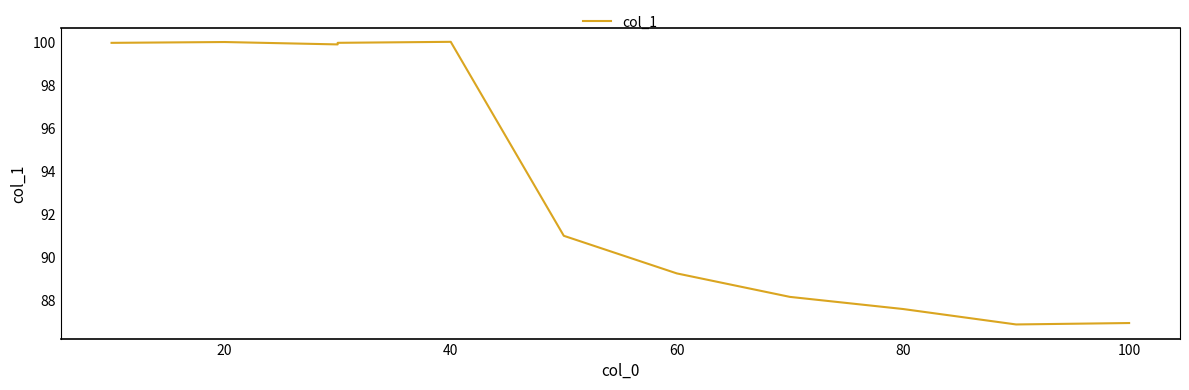

Read the value at 40.

99.9